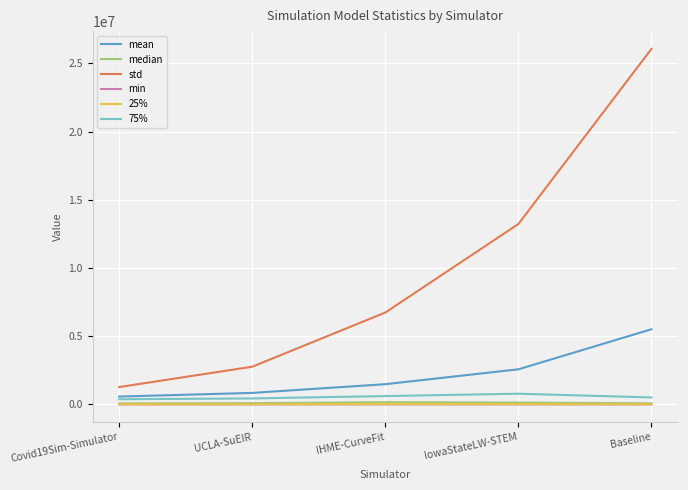

True or false: mean and min intersect in this chart.

False